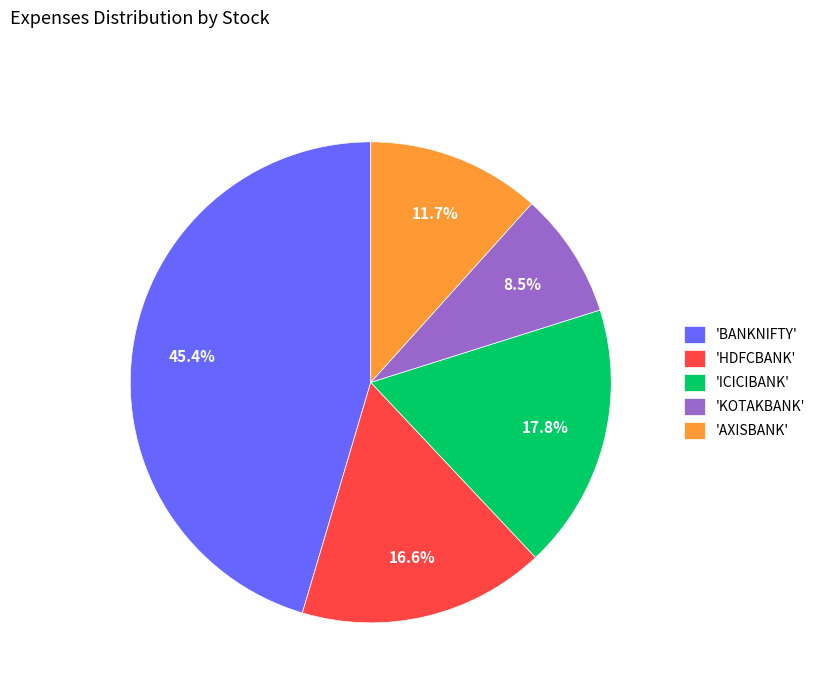

Which slice is the largest?

'BANKNIFTY'